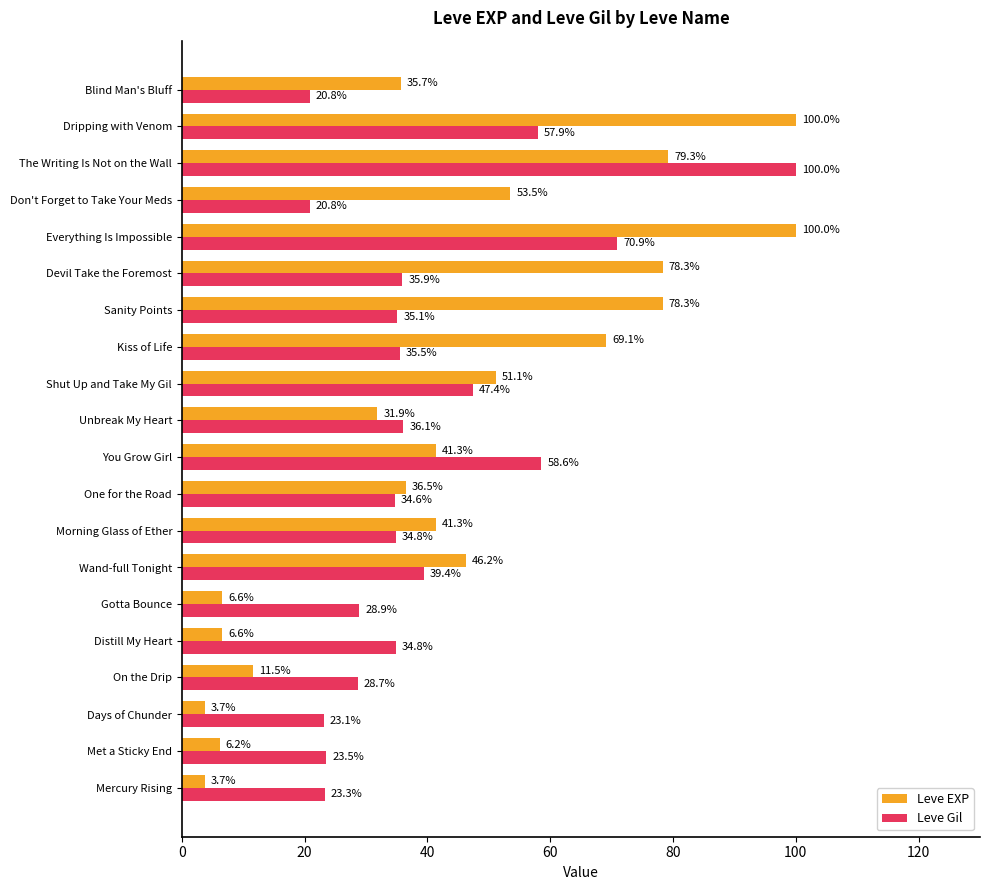

What is the smallest value displayed?

3.7